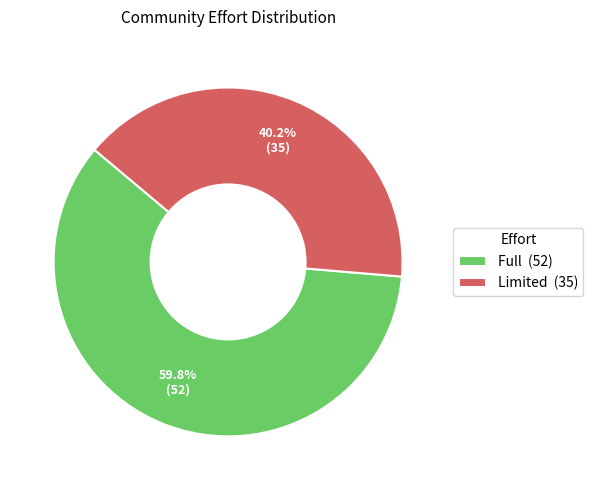

What is the ratio of the value at Full to the value at Limited?

1.5